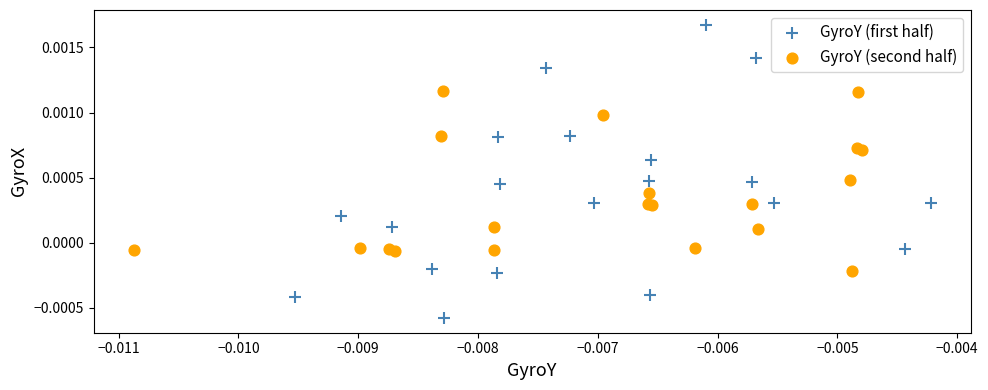

Which series contains the lowest Y value?

GyroY (first half)